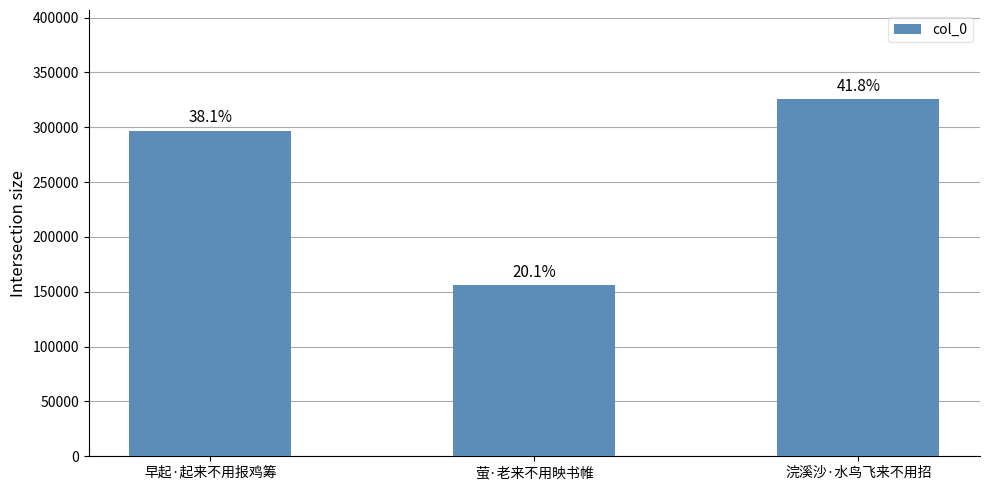

True or false: the data shows 211487 at 萤·老来不用映书帷.

False